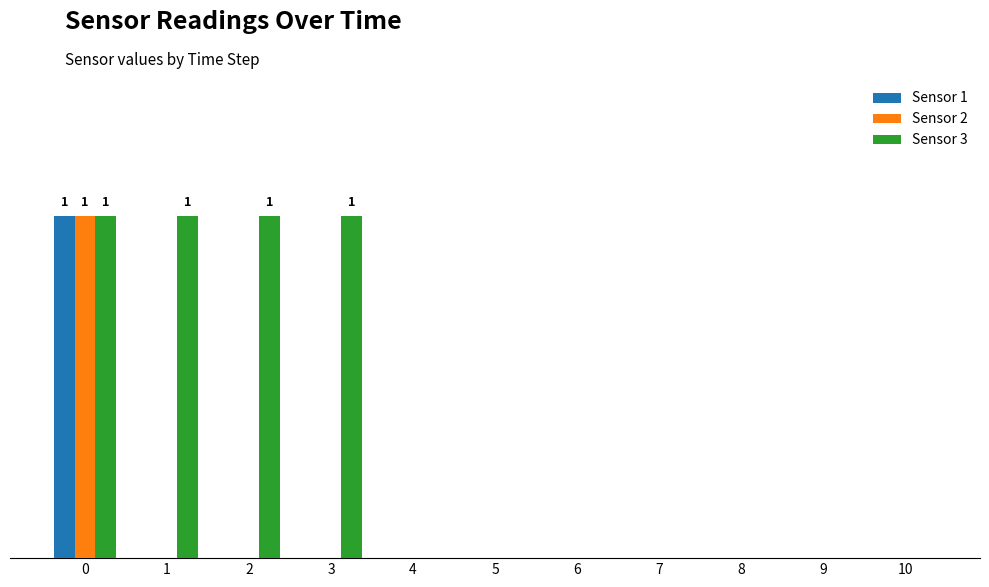

True or false: Sensor 1 has a value of 0 at 1.

False